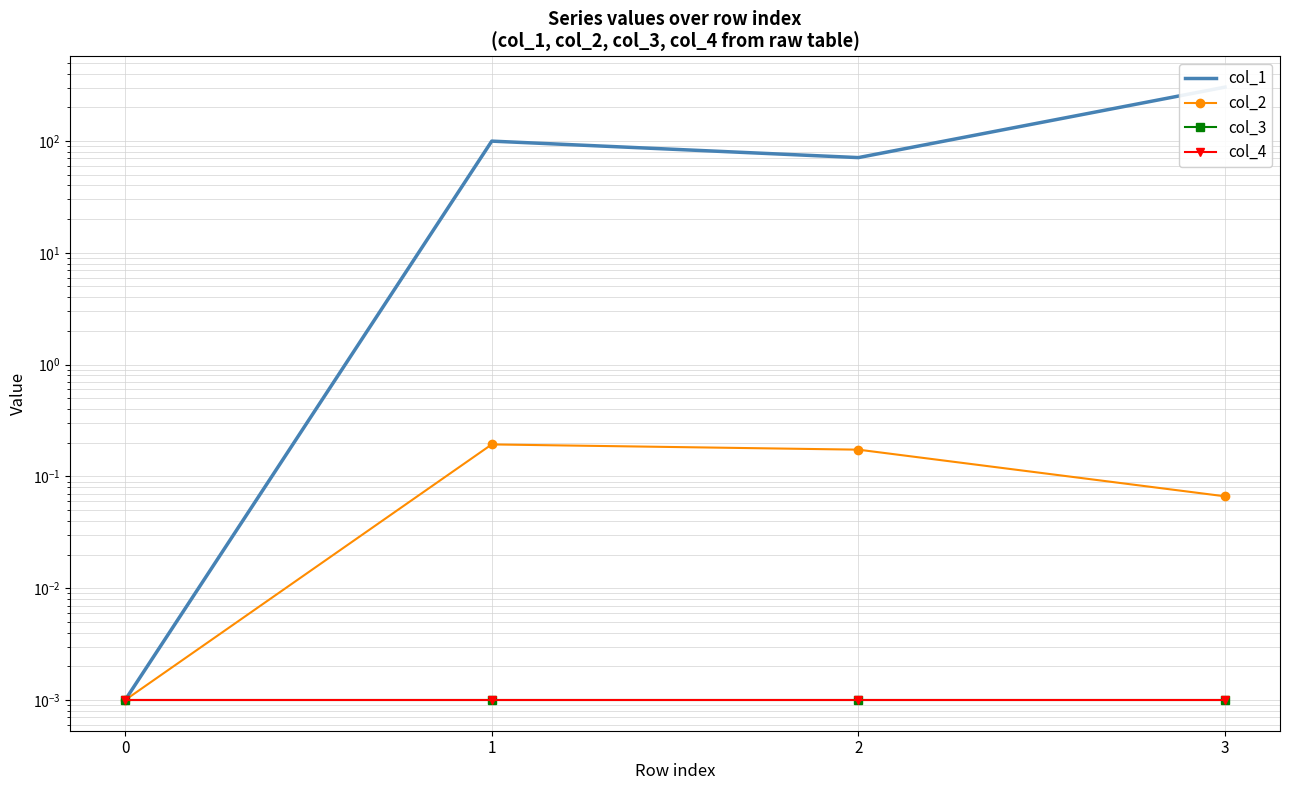

Which series has the widest spread of values?

col_1